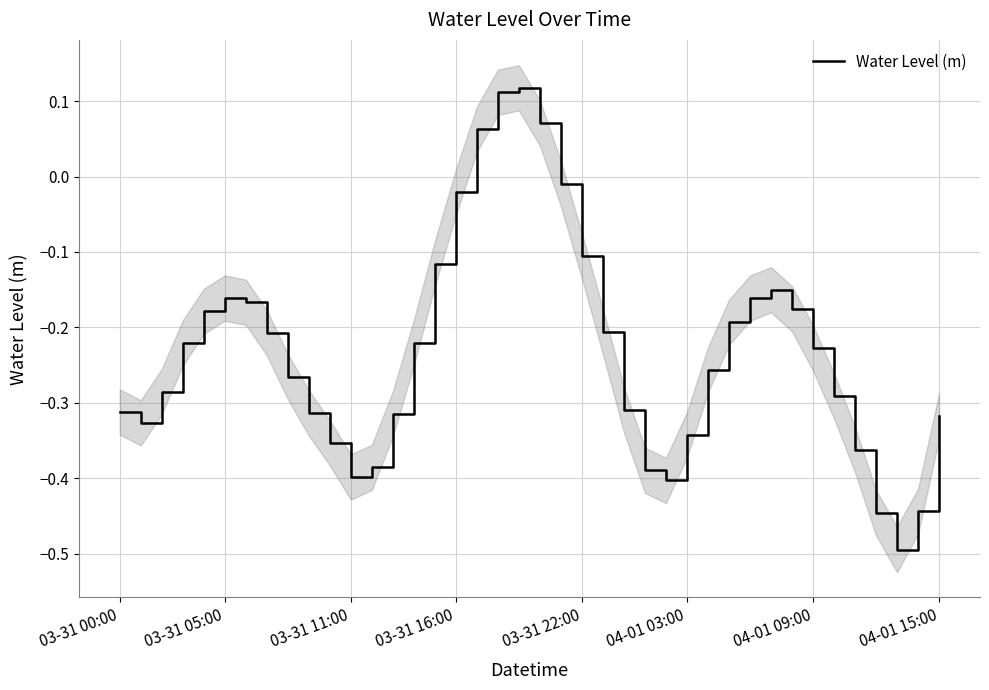

How many lines are shown in the chart?

1